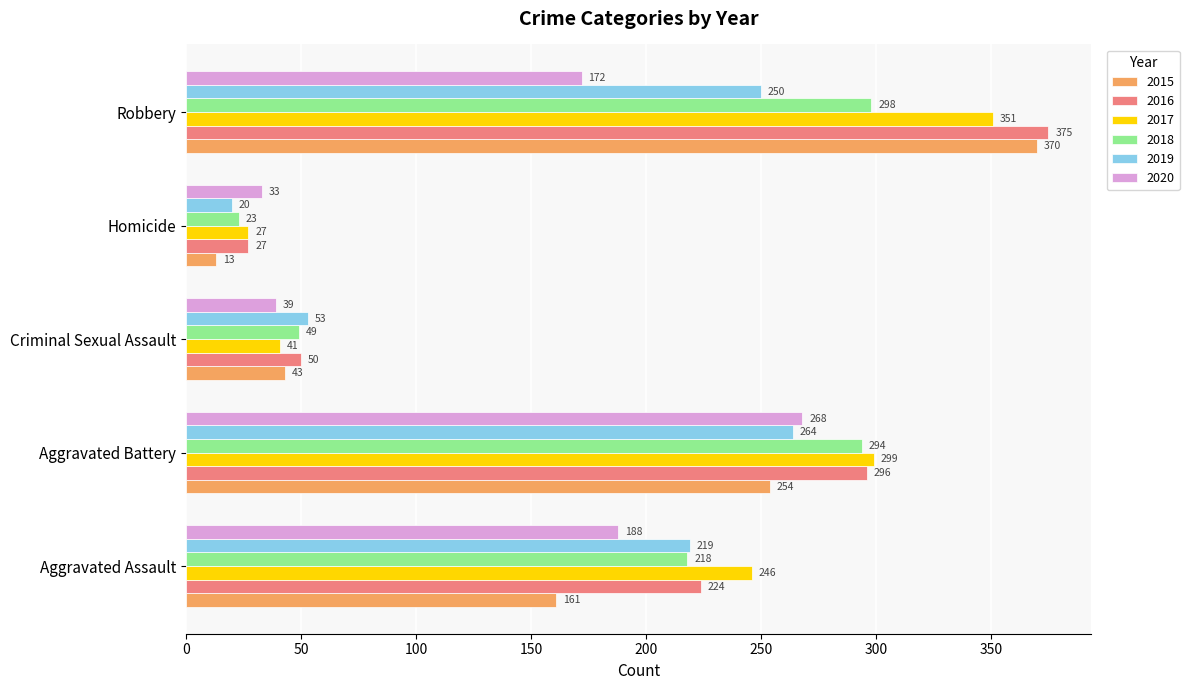

Which series has the largest range (max minus min)?

2015